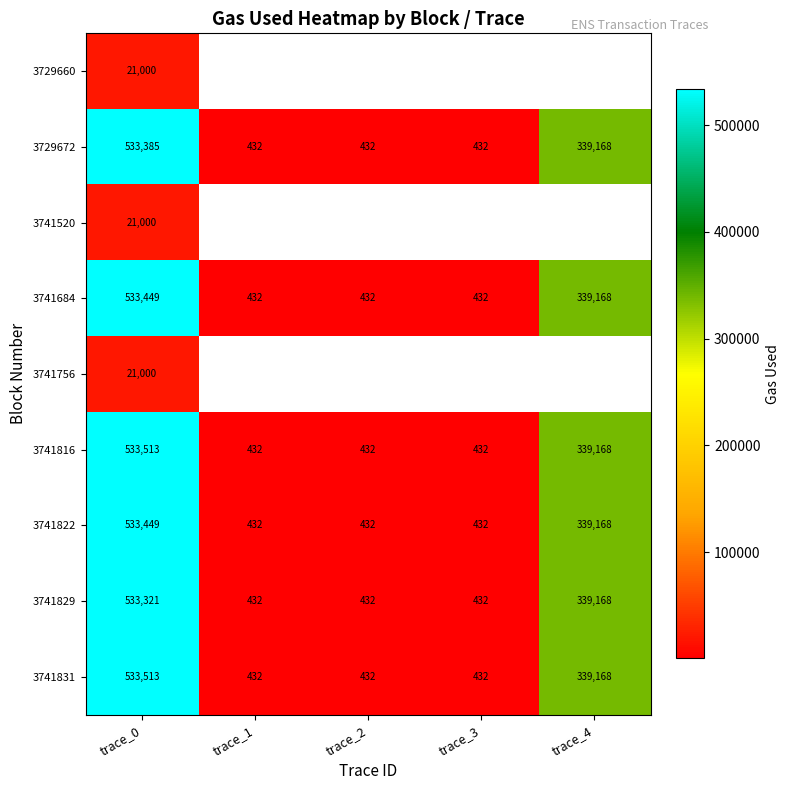

What is the smallest value displayed?

432.0